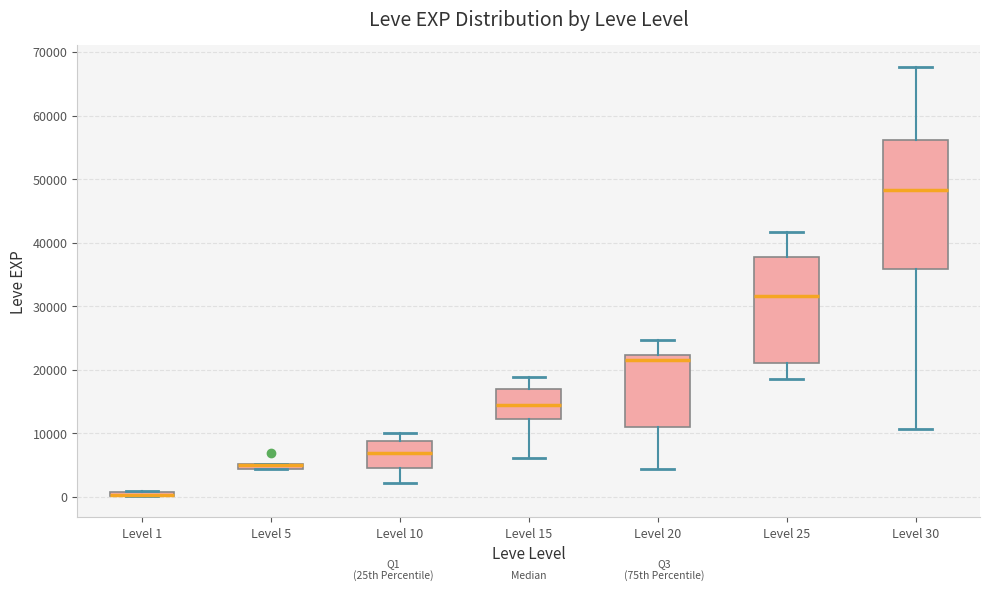

Where is the upper edge of the box for Level 10 on the y-axis? The values are not printed on the chart, so give them approximately, as read against the axis.

9000